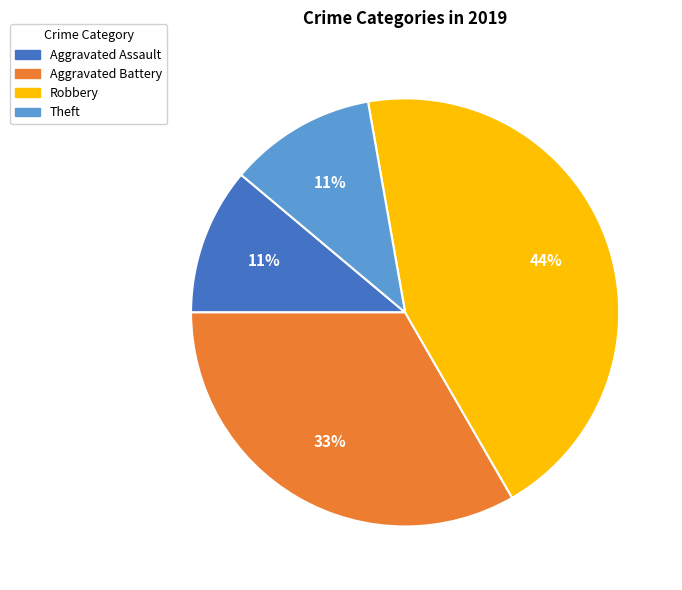

Count the number of slices in the pie.

4